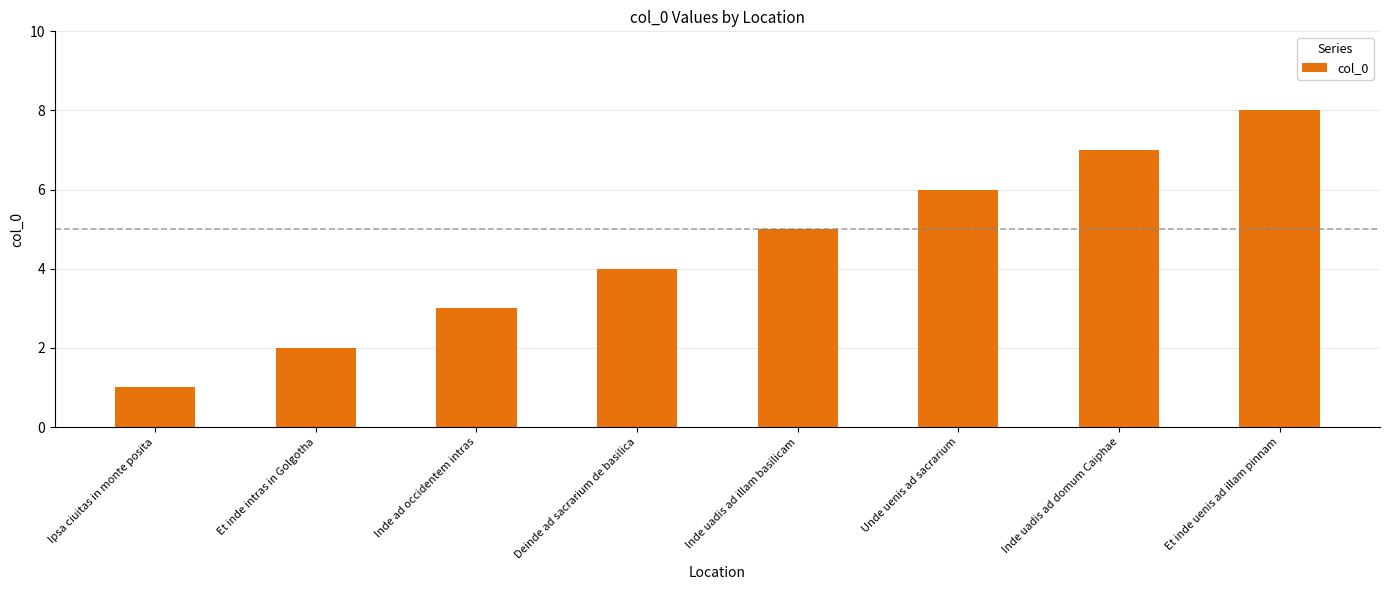

Reading left to right, transcribe all the data shown in this chart.

1	2	3	4	5	6	7	8